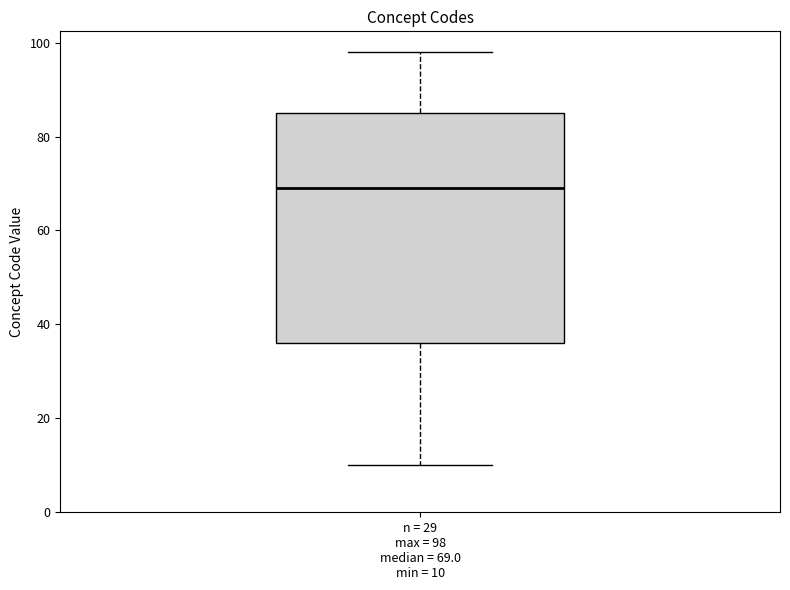

Transcribe this box plot: give where the median line is, the range the box spans, and where the two whiskers end, as read against the y-axis. The values are not printed on the chart, so give them approximately, as read against the axis.

median 70, box 36 to 86, whiskers 10 to 98